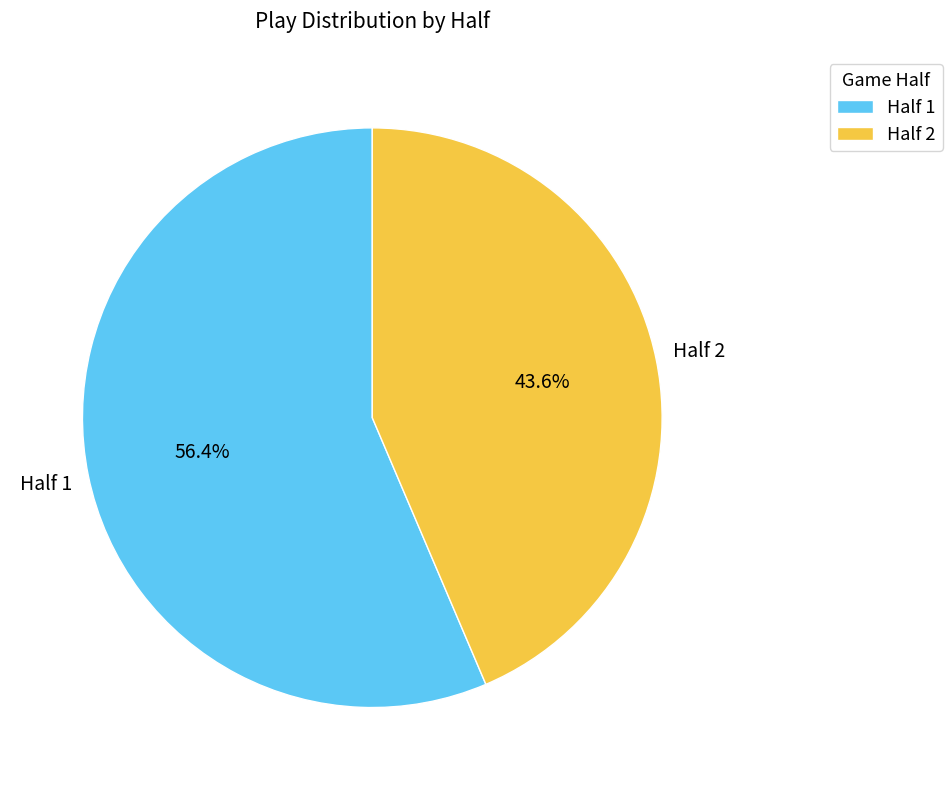

Between Half 2 and Half 1, which is larger?

Half 1